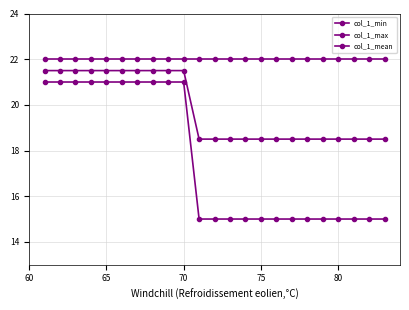

True or false: col_1_max and col_1_min intersect in this chart.

False